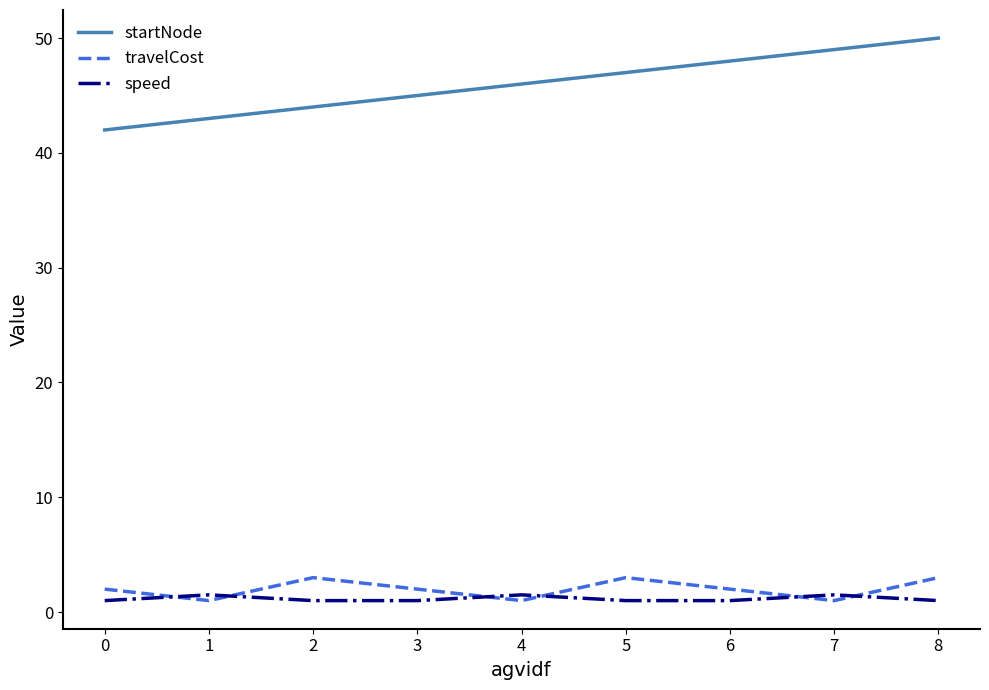

What is the smallest value displayed?

1.0